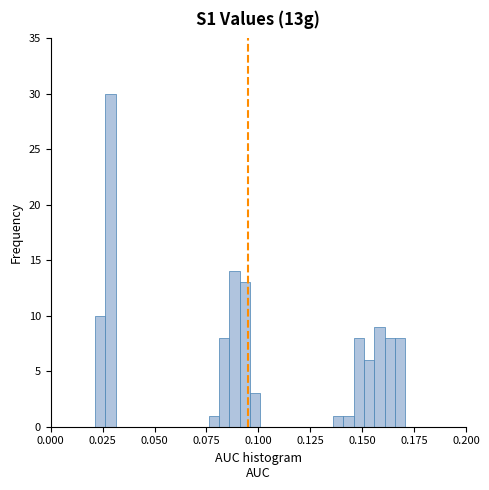

Read against the x-axis, roughly where is the centre of the tallest bar?

0.030